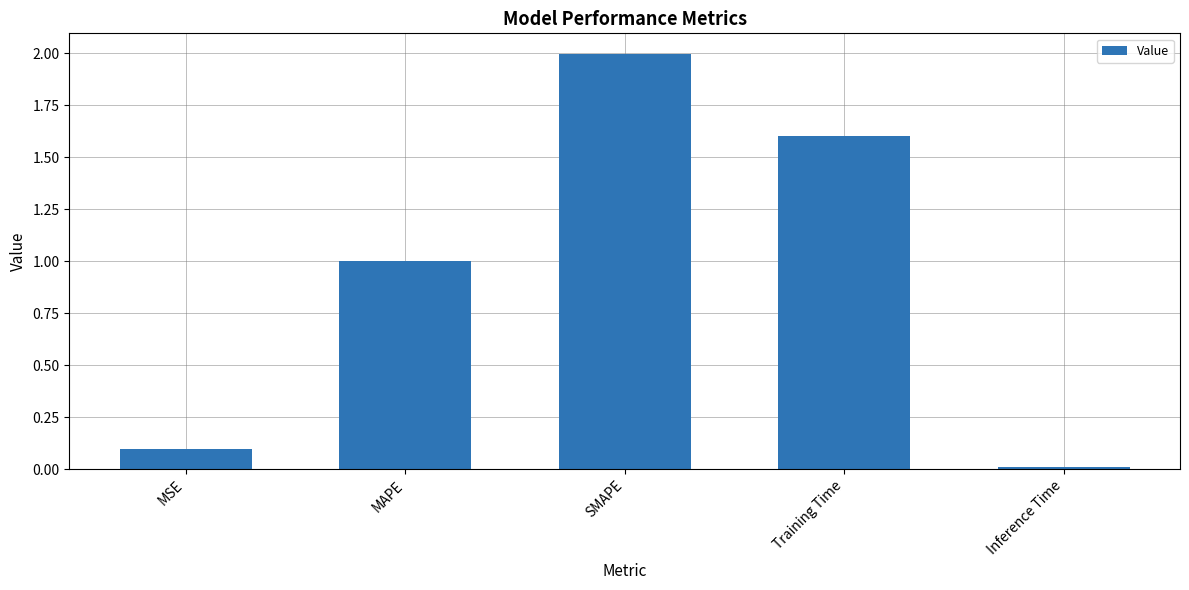

What is the change in value from MSE to SMAPE?

+1.9